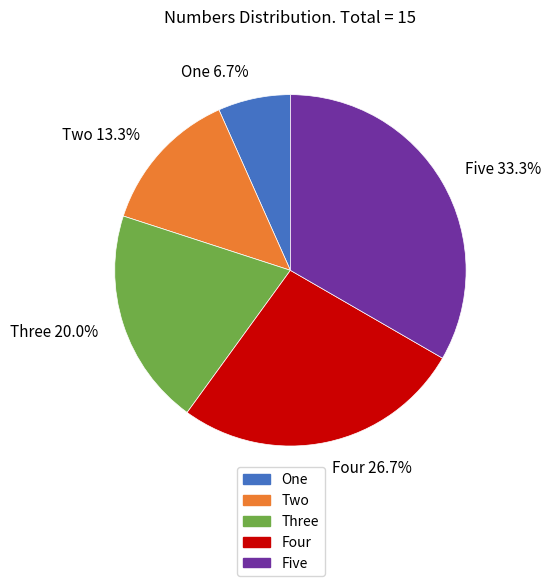

Count the number of slices in the pie.

5